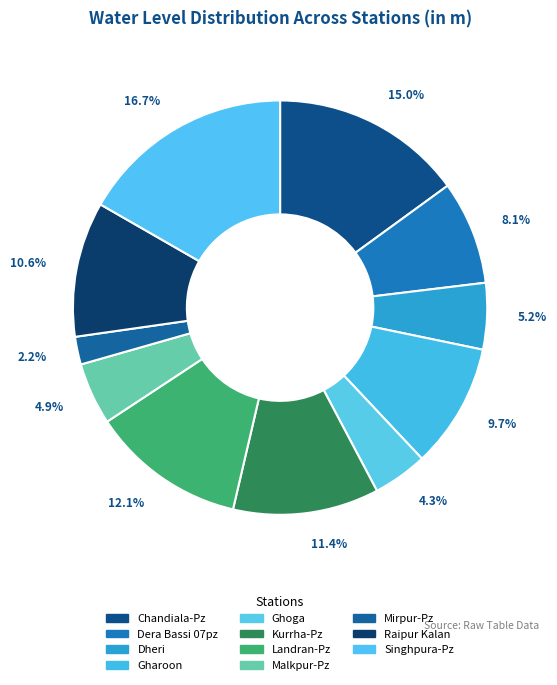

To the nearest percent, what is the difference between the largest and smallest slice percentages?

15%